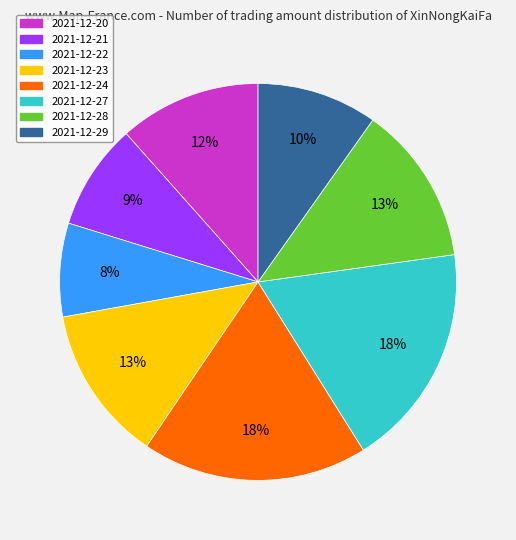

Does any single category account for the majority?

No